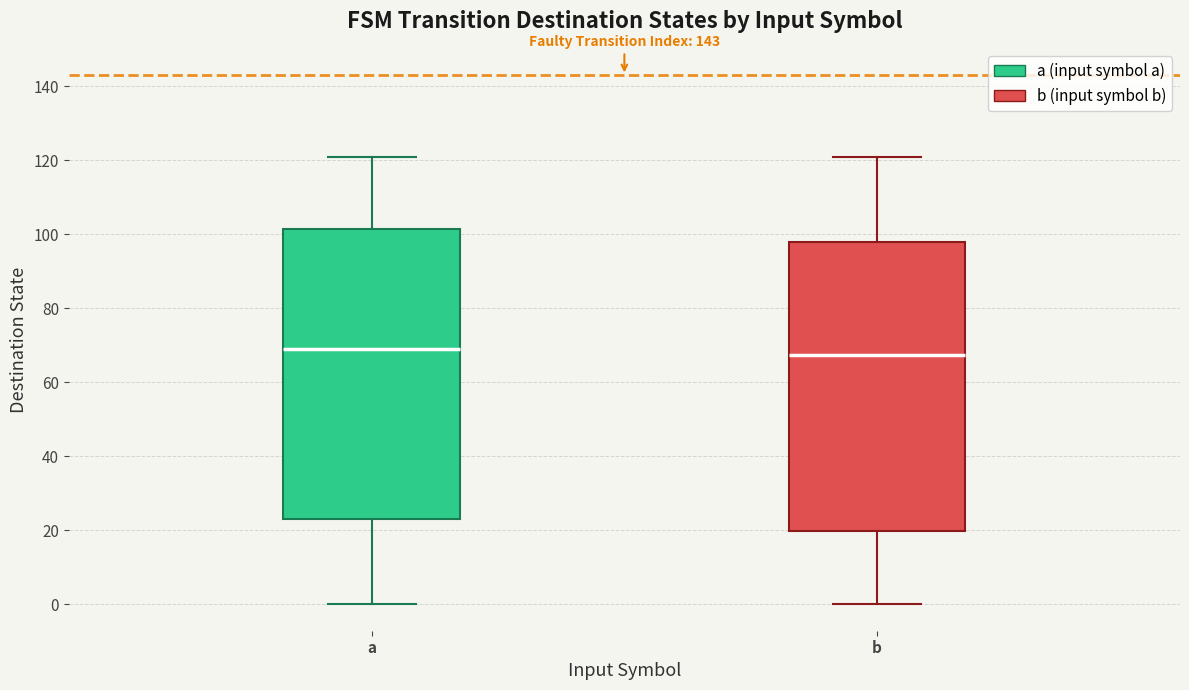

Reading left to right, read every box against the y-axis: the position of its median line, the range the box covers, and the ends of its whiskers. The values are not printed on the chart, so give them approximately, as read against the axis.

a: median 70, box 24 to 102, whiskers 0 to 122
b: median 68, box 20 to 98, whiskers 0 to 122